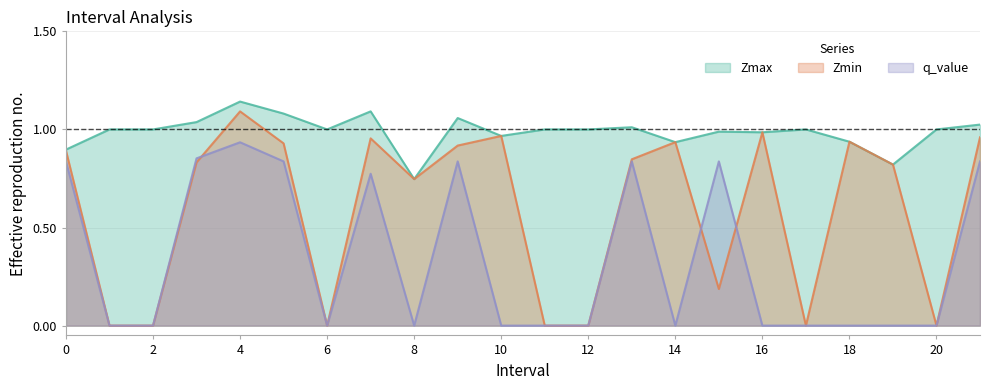

List the series in order of their overall mean, highest first.

Zmax, Zmin, q_value